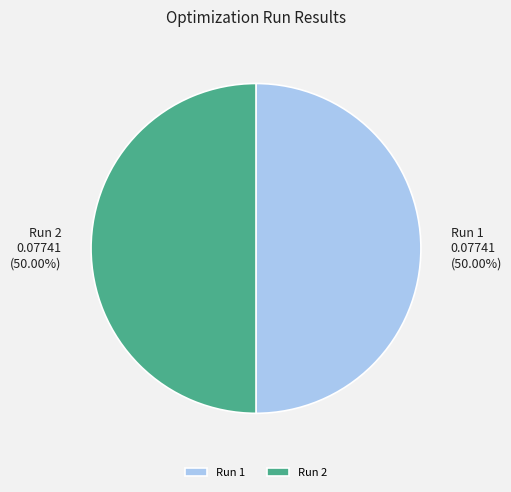

How many slices are in this pie chart?

2